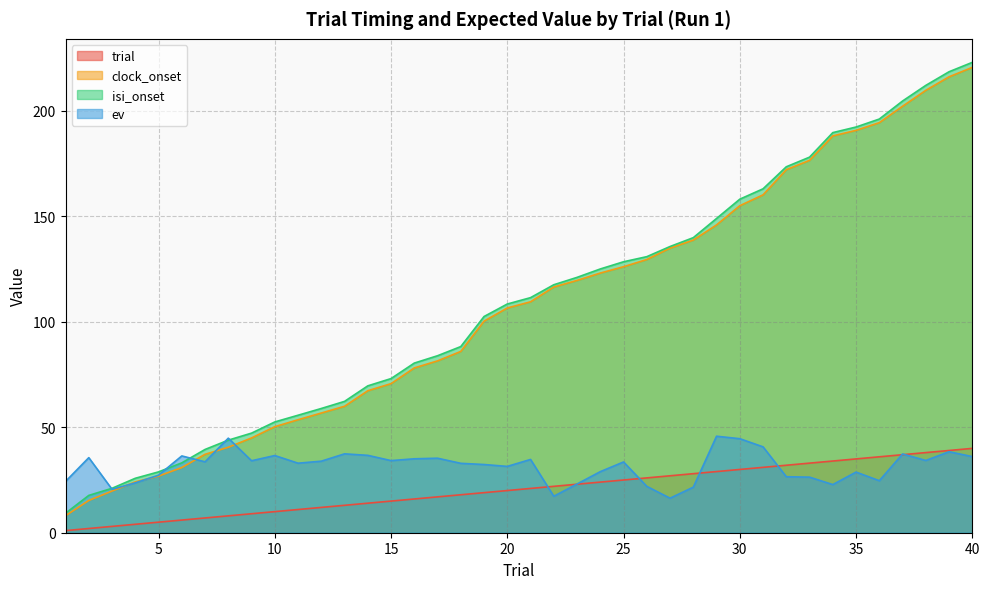

What value does the trial series have at 10?

10.0